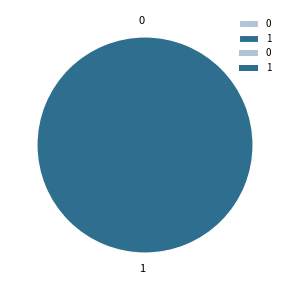

To the nearest percent, what is the average slice percentage?

50%